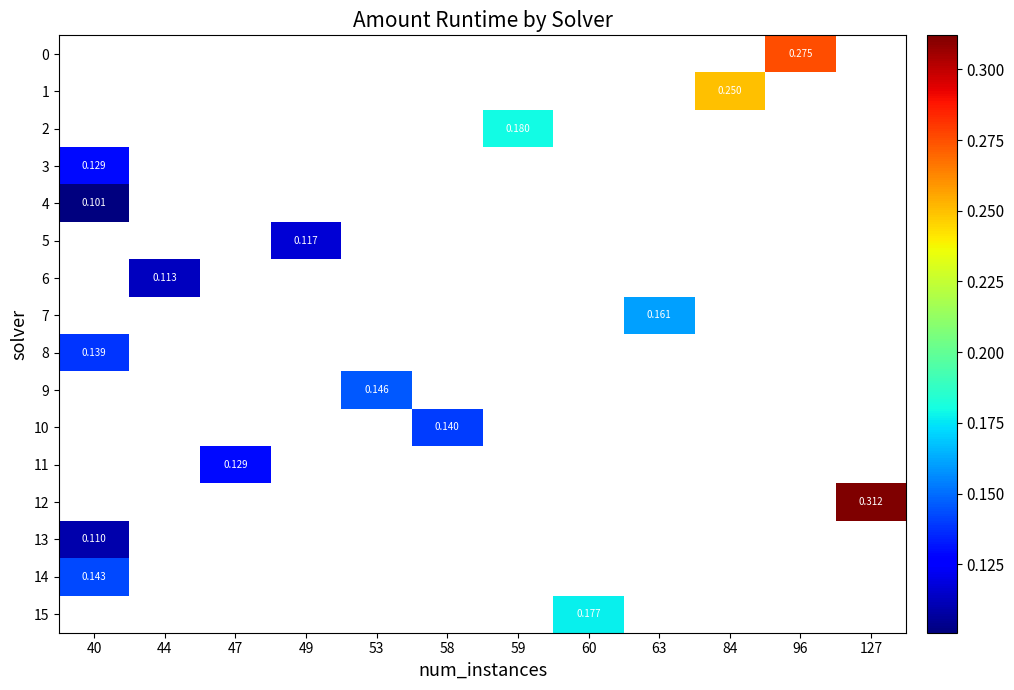

Where is 13 nearest to the value 0?

40